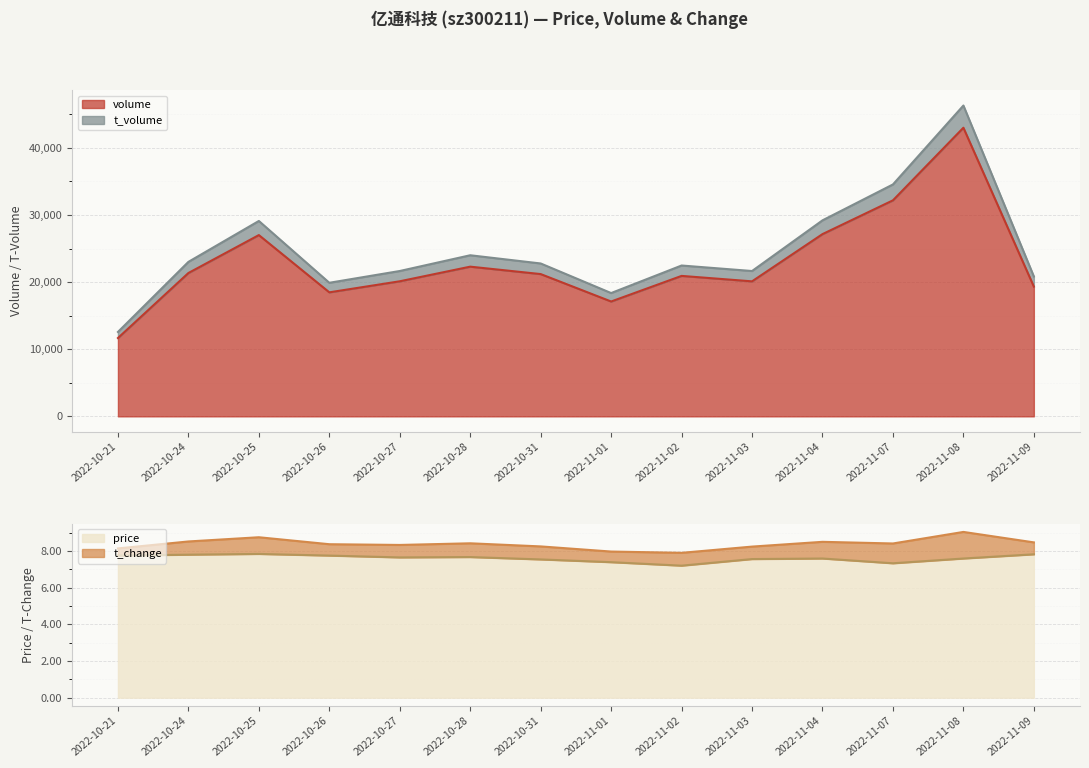

What position from the right is 2022-11-07?

3